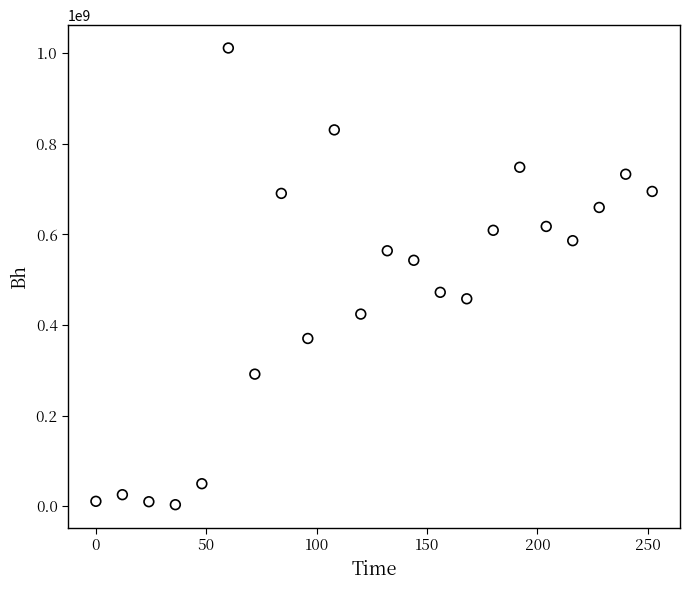

What is the range of Y values (max minus min)?

1007835016.0